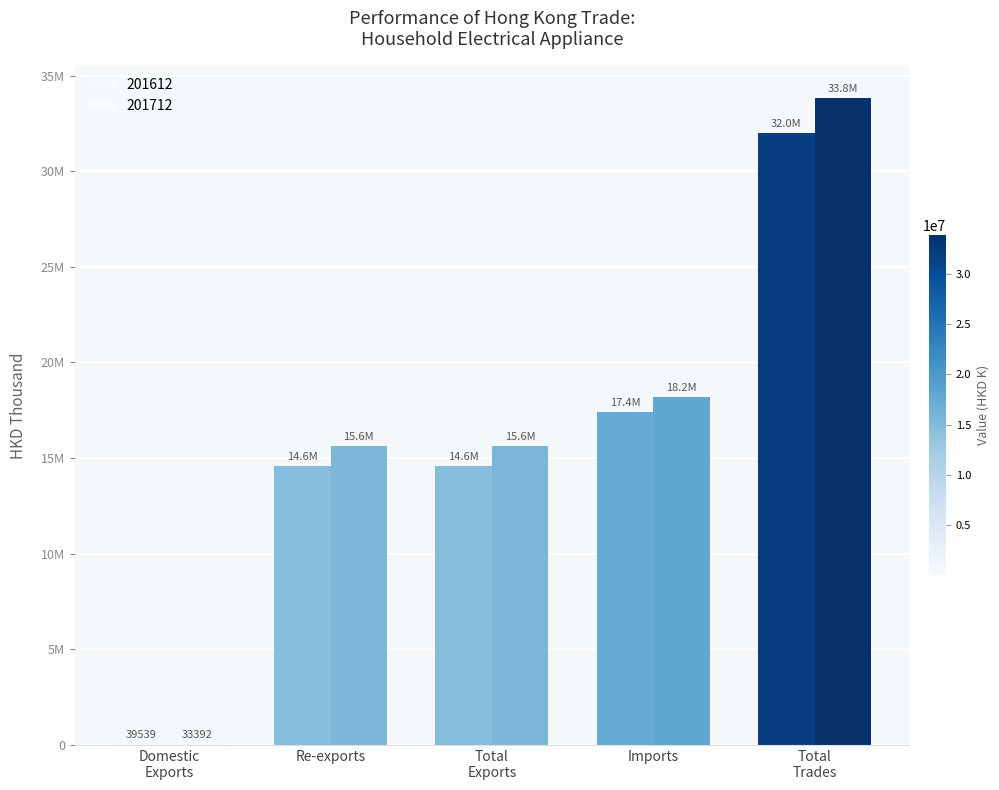

Reading right to left, transcribe all the data shown in this chart.

201612: Total Trades=32010723.3	Imports=17411187.1	Total Exports=14599536.2	Re-exports=14559997.2	Domestic Exports=39539.1
201712: Total Trades=33829217.3	Imports=18187976.4	Total Exports=15641240.9	Re-exports=15607849.0	Domestic Exports=33391.9